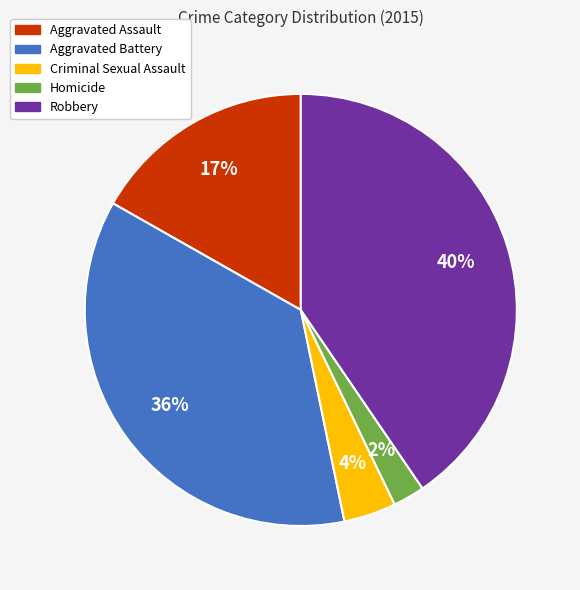

Is the sum of Robbery and Criminal Sexual Assault greater than half?

No